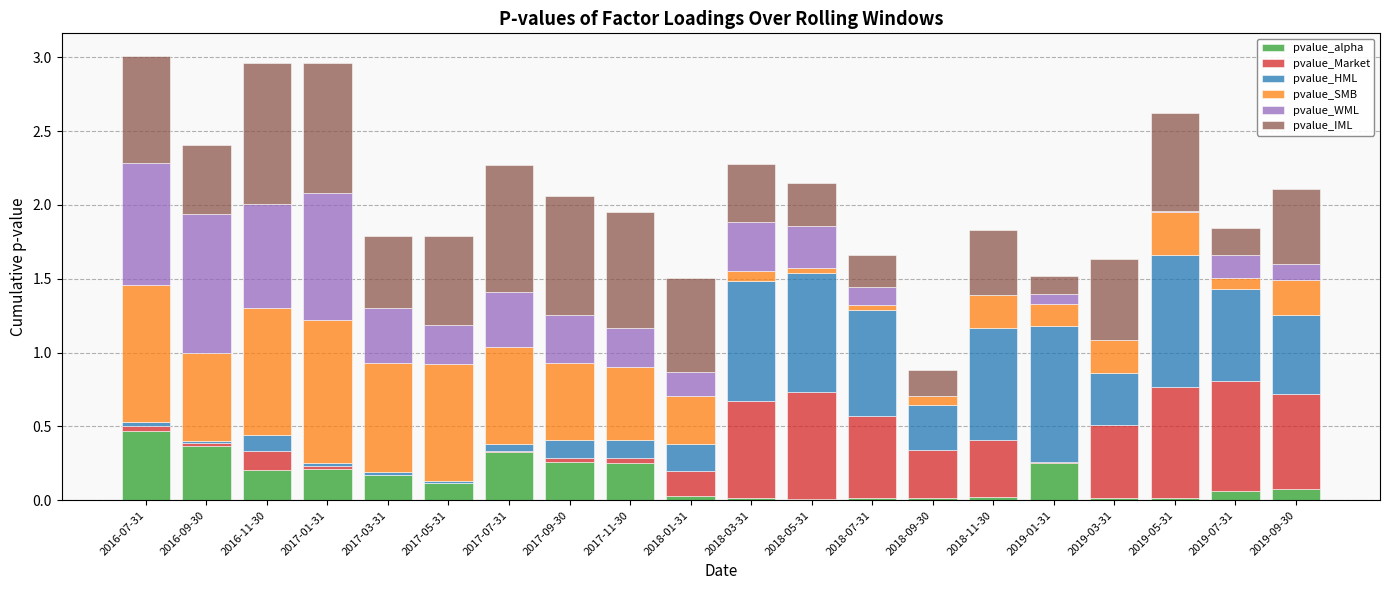

At which label does pvalue_alpha reach its peak?

2016-07-31